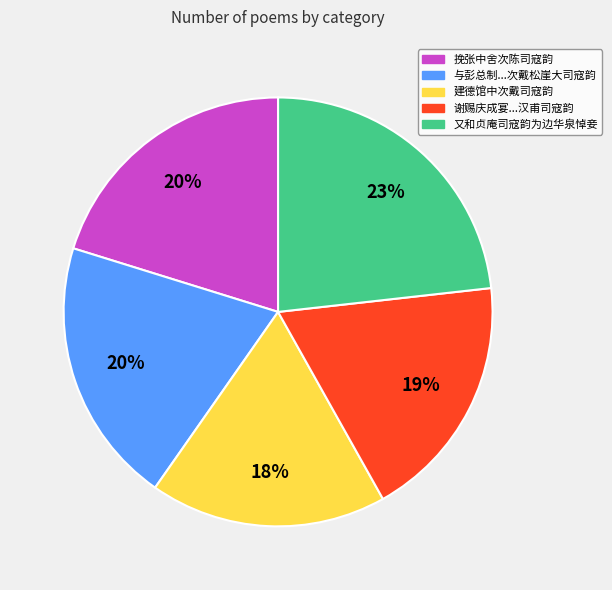

Is there any slice that represents more than half of the pie?

No